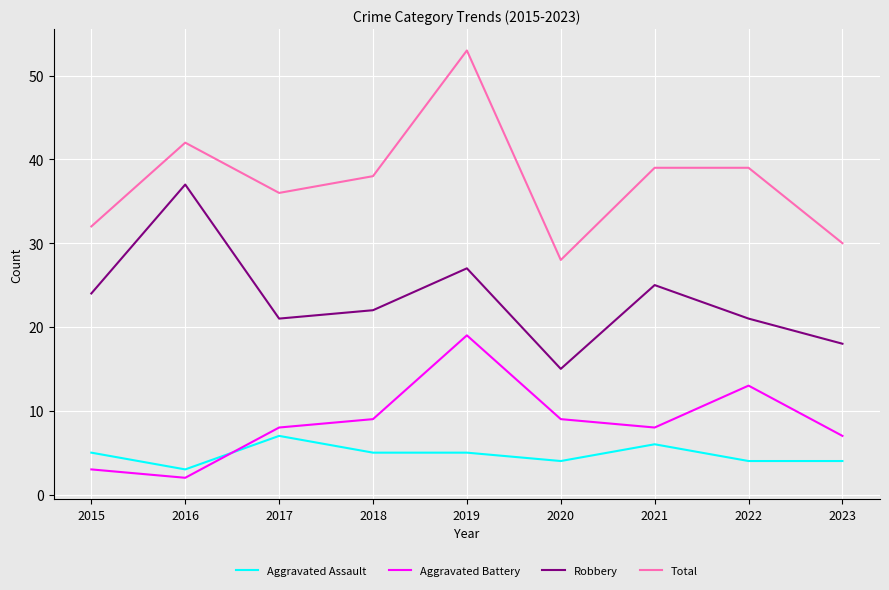

Is the value of Total at 2021 greater than the value of Aggravated Battery at 2020?

Yes